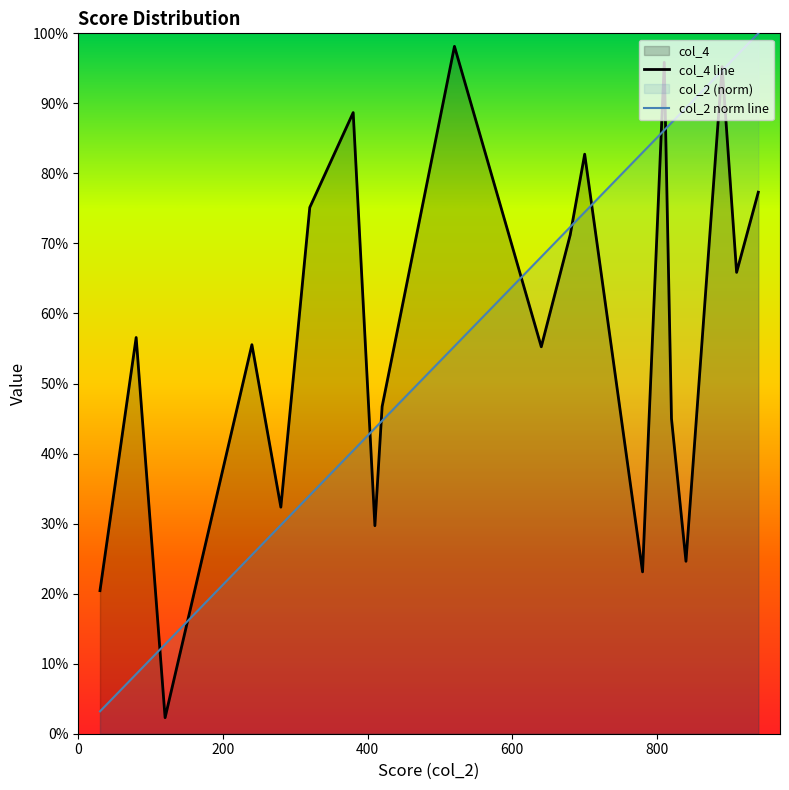

True or false: col_4 line and col_2 norm line intersect in this chart.

True